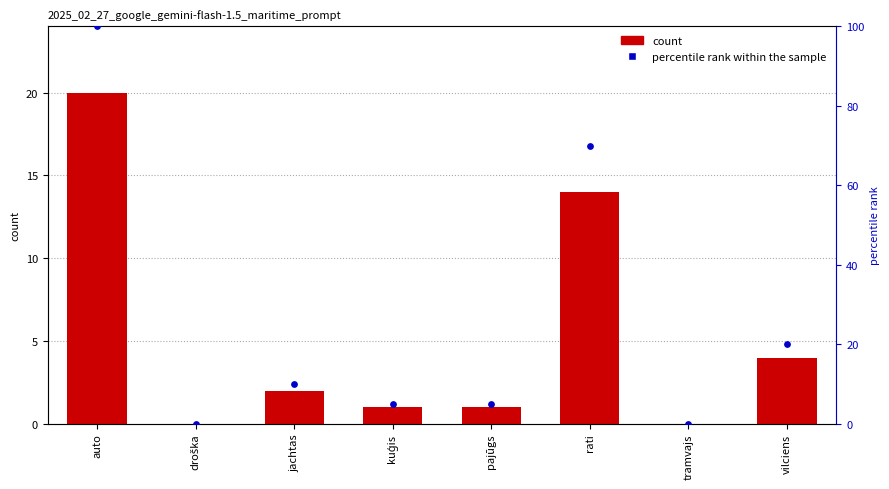

At how many categories does at least one series exceed 13?

3